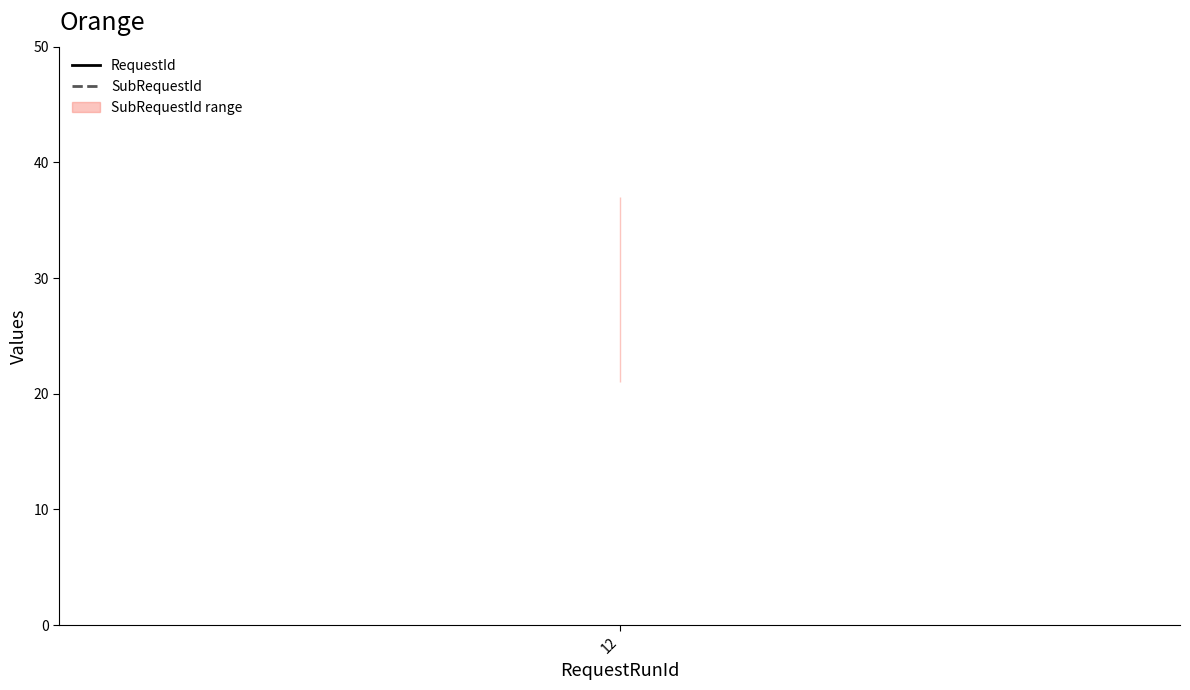

Is it true that SubRequestId equals 13 at 12?

False